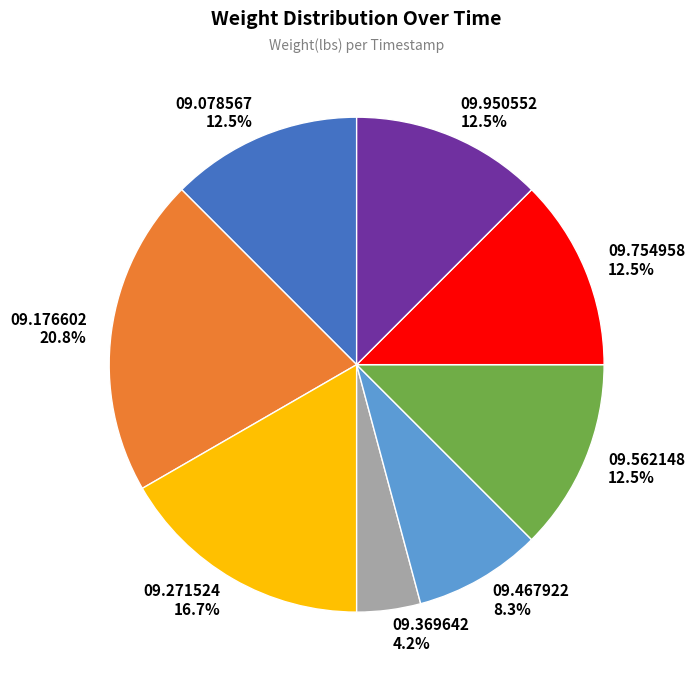

What percentage do 09.176602 and 09.271524 together represent?

37.5%